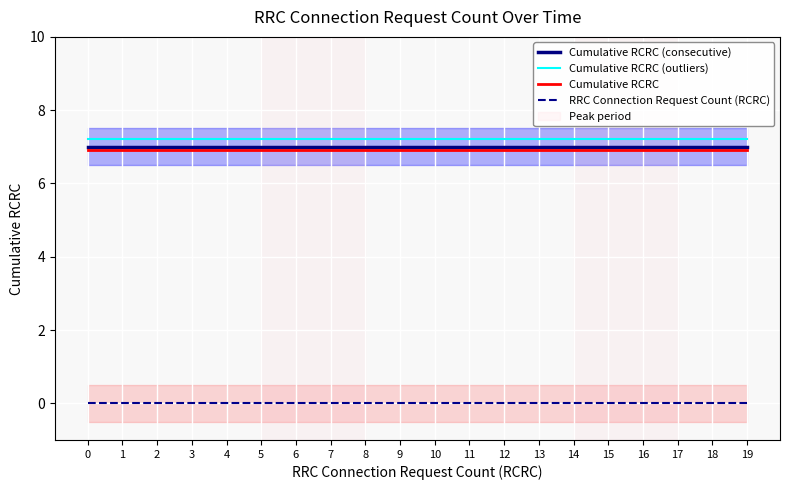

Reading left to right, extract all data points from this chart.

Cumulative RCRC (consecutive): 7.0	7.0	7.0	7.0	7.0	7.0	7.0	7.0	7.0	7.0	7.0	7.0	7.0	7.0	7.0	7.0	7.0	7.0	7.0	7.0
Cumulative RCRC (outliers): 7.2	7.2	7.2	7.2	7.2	7.2	7.2	7.2	7.2	7.2	7.2	7.2	7.2	7.2	7.2	7.2	7.2	7.2	7.2	7.2
Cumulative RCRC: 6.9	6.9	6.9	6.9	6.9	6.9	6.9	6.9	6.9	6.9	6.9	6.9	6.9	6.9	6.9	6.9	6.9	6.9	6.9	6.9
RRC Connection Request Count (RCRC): 0.0	0.0	0.0	0.0	0.0	0.0	0.0	0.0	0.0	0.0	0.0	0.0	0.0	0.0	0.0	0.0	0.0	0.0	0.0	0.0